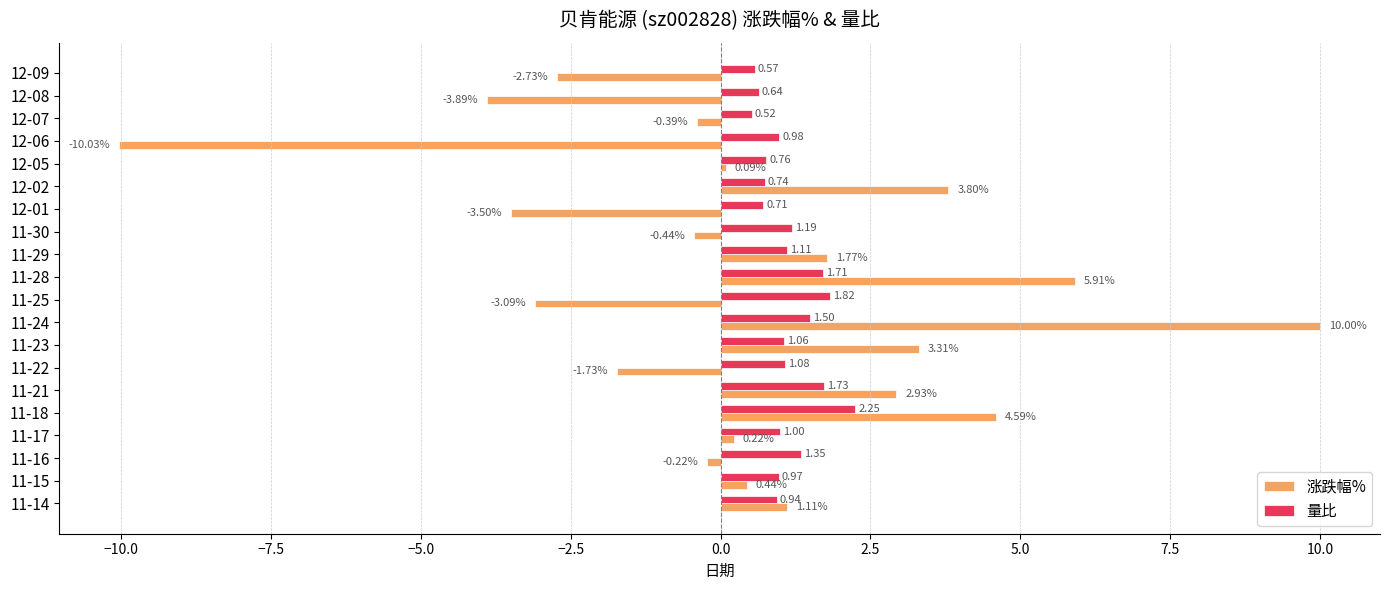

Count the number of data series in this chart.

2